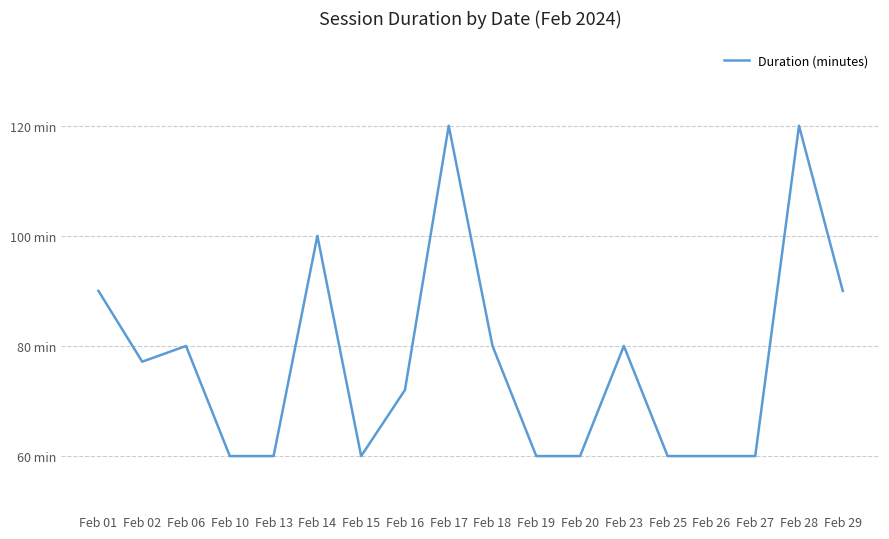

At which label is the value closest to 90?

Feb 01